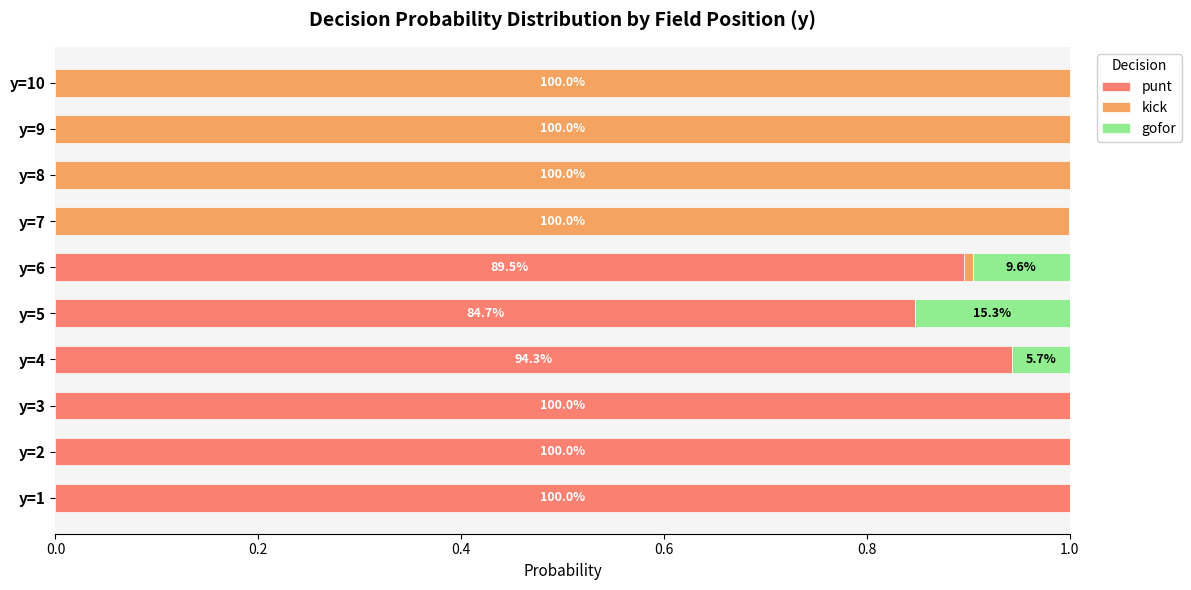

The punt series shows 0.5 at y=10. True or false?

False